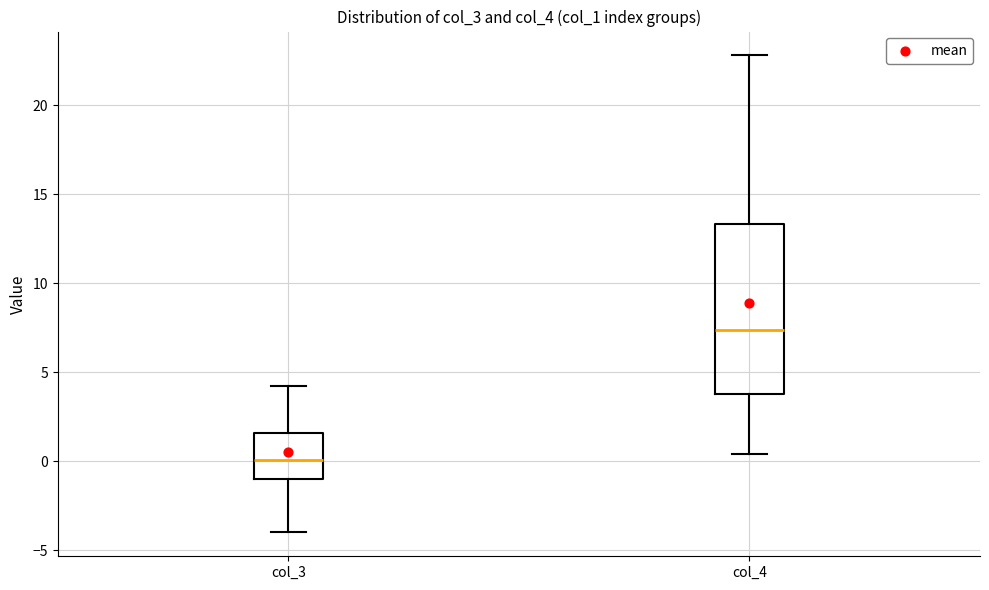

Which box is the tallest, from its lower edge to its upper edge?

col_4